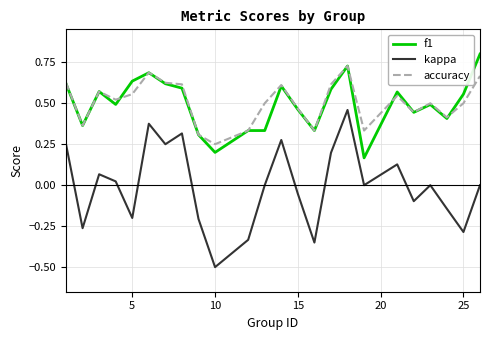

True or false: kappa and accuracy cross at least once.

False